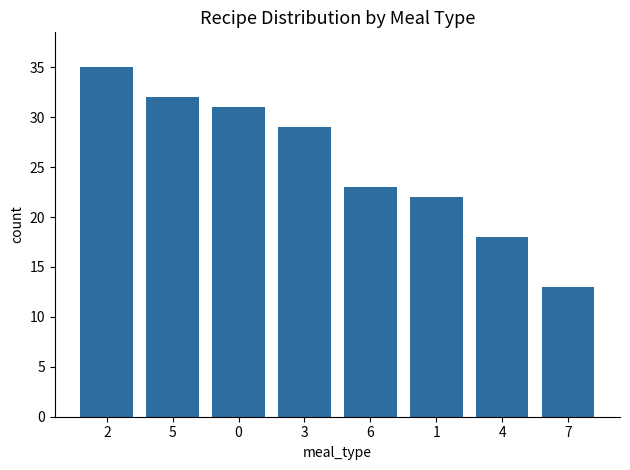

Is it true that the value at 0 is 42?

False